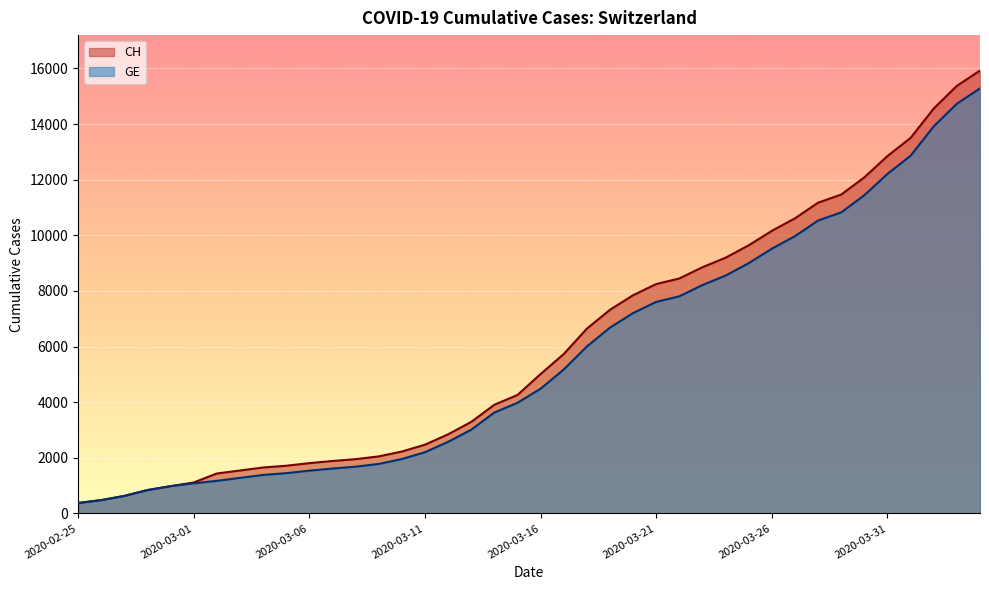

What are all the series names shown in the legend?

CH, GE